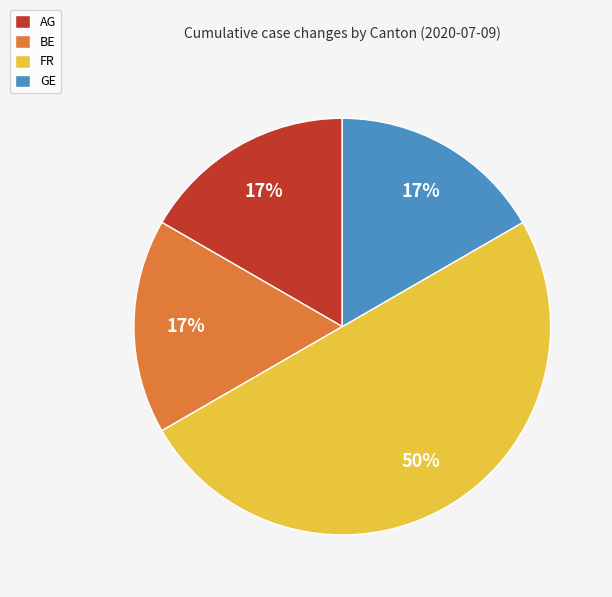

To the nearest percent, what portion does AG represent?

17%